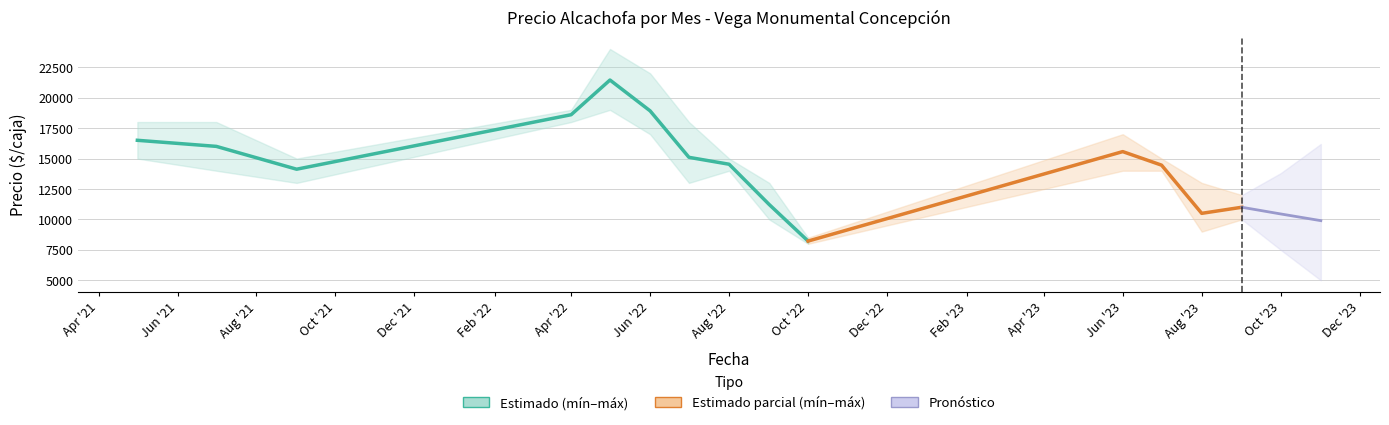

Is the value of Precio máximo at 2023-06 greater than the value of Precio mínimo at 2022-10?

Yes